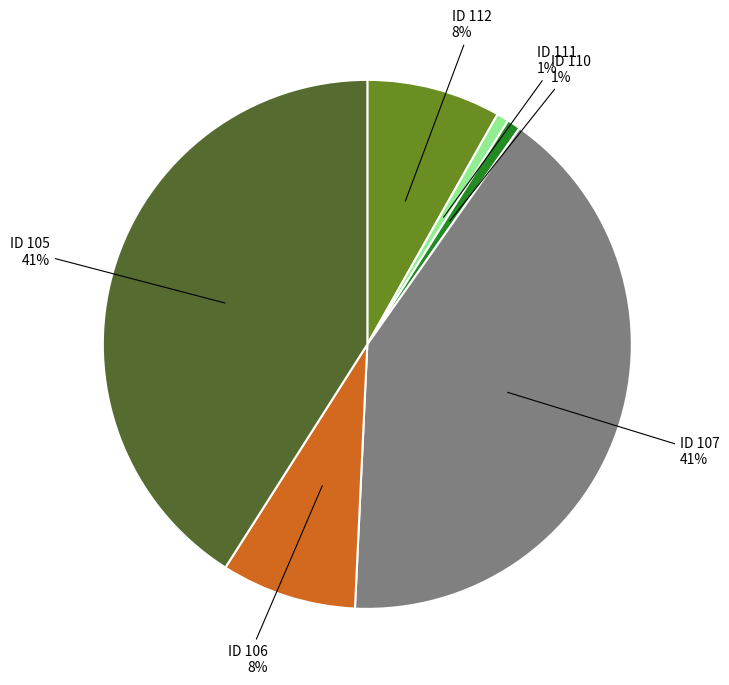

Does any single category account for the majority?

No